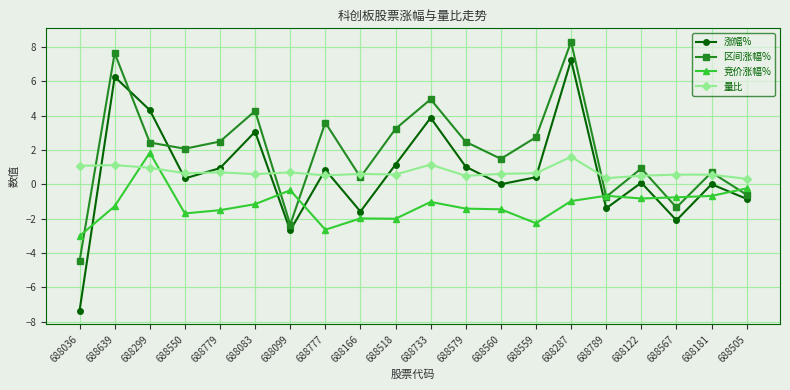

Which series has the widest spread of values?

涨幅%